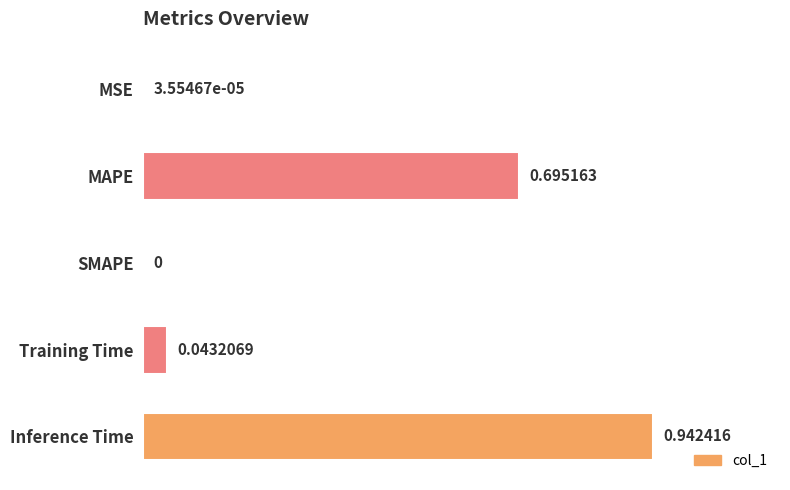

What is the sum of the values at Inference Time and Training Time?

1.0